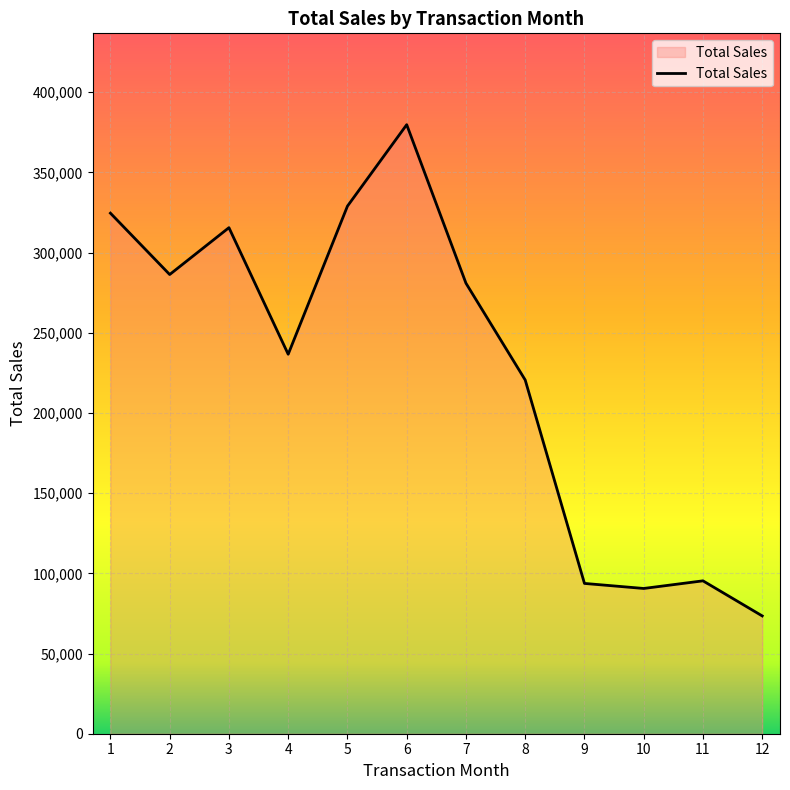

What is the difference between the values at 2 and 4?

49704.1